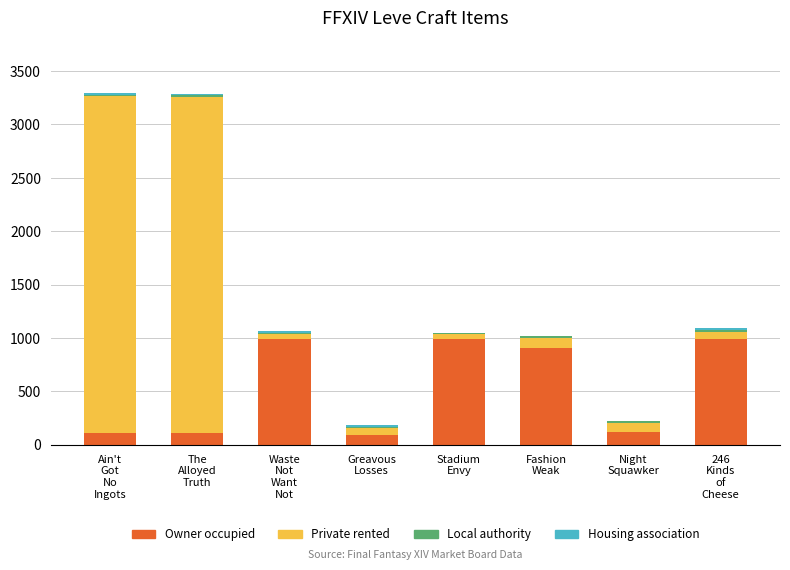

What is the sum of all Owner occupied values?

4315.0